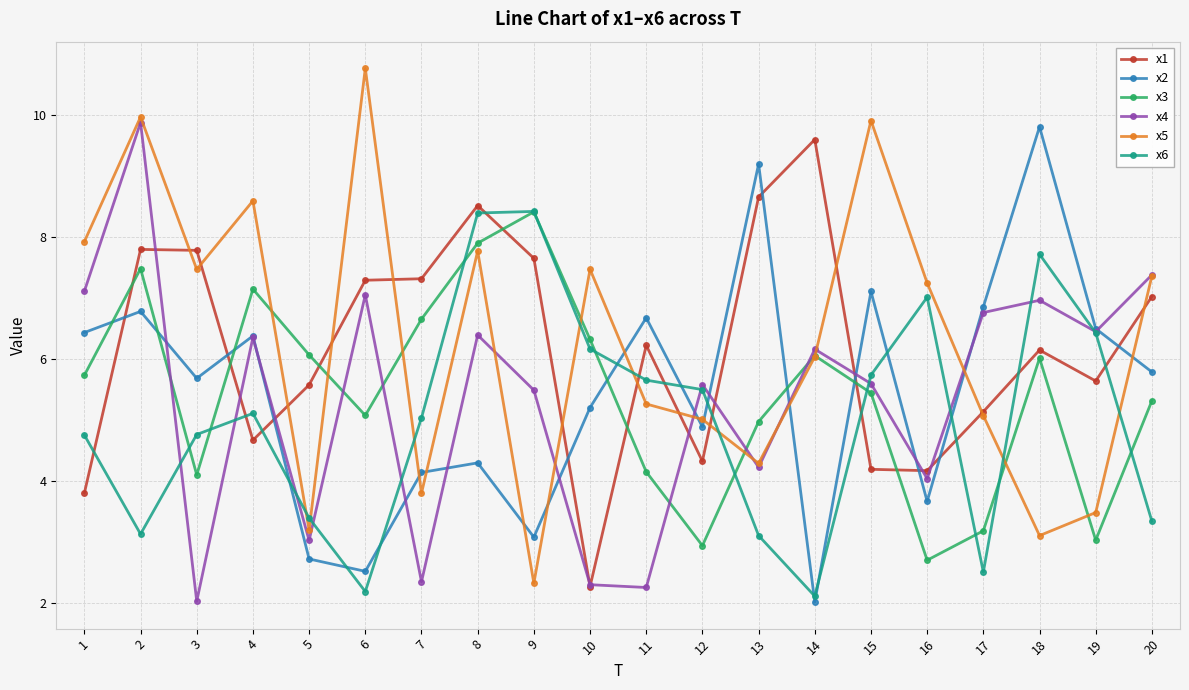

True or false: x4 has a value of 2.0 at 3.

True